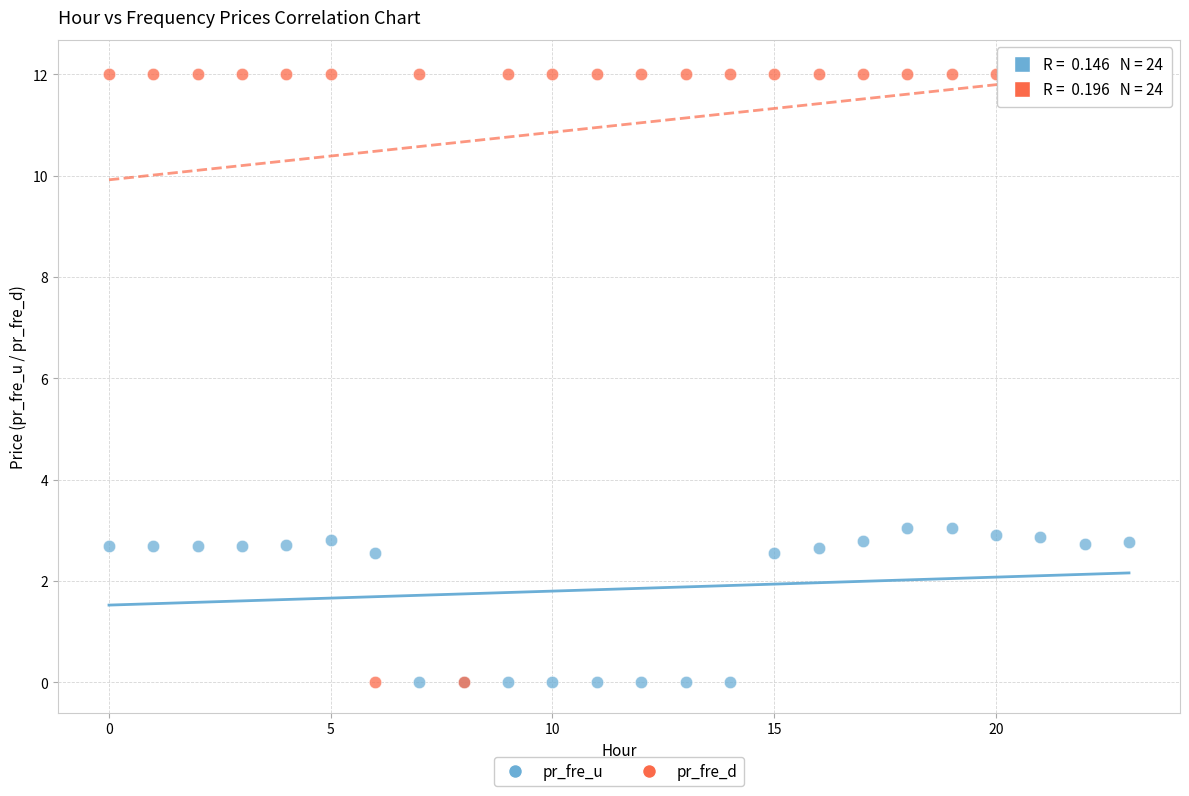

Which series has the widest spread of Y values?

pr_fre_d